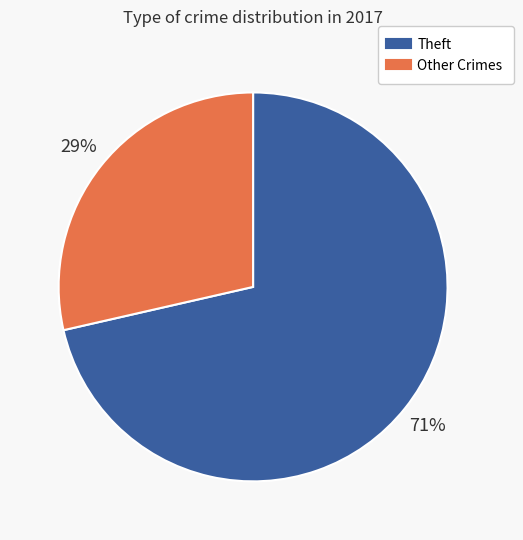

How many slices are in this pie chart?

2